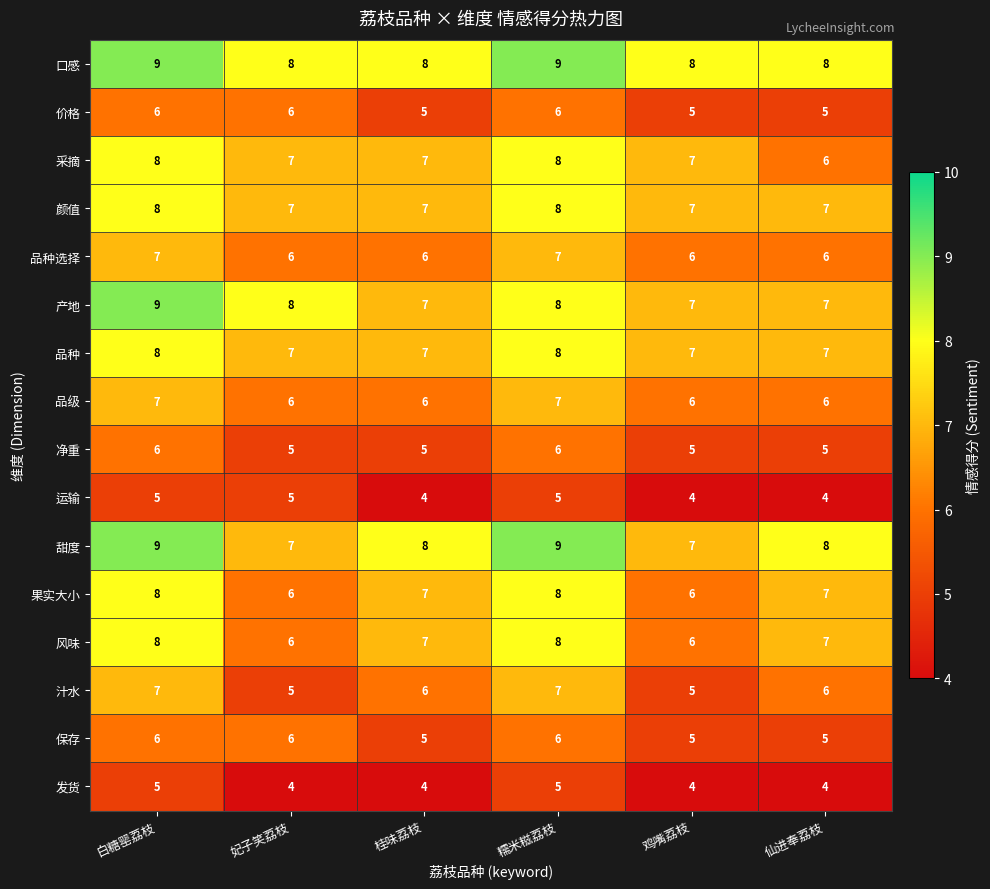

Between 白糖罂荔枝 and 桂味荔枝, which series saw the biggest shift?

产地